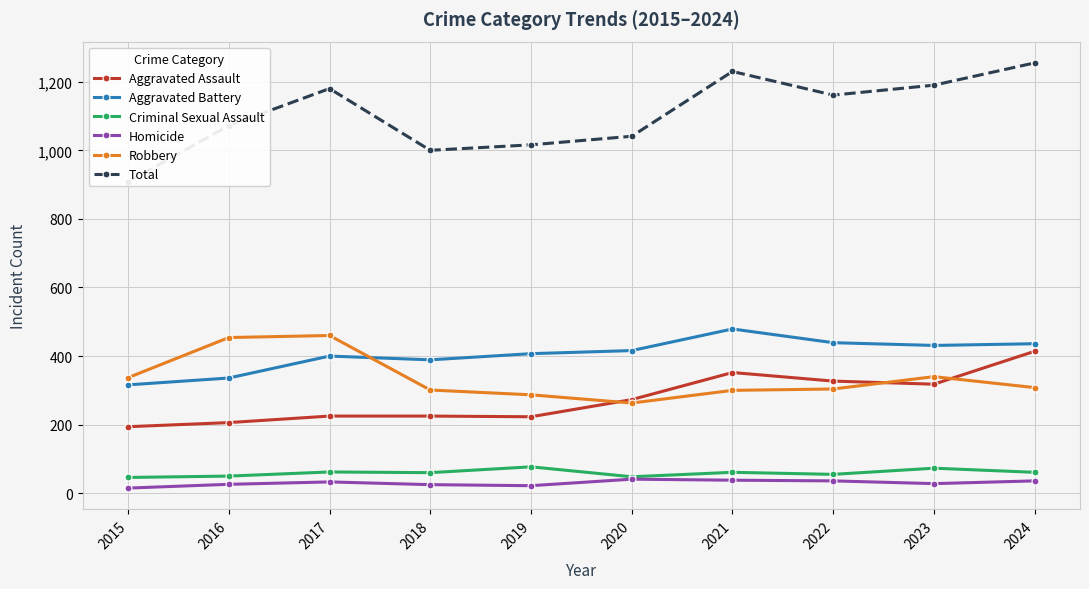

Reading left to right, extract all data points from this chart.

Aggravated Assault: 194	206	225	225	223	273	352	327	318	414
Aggravated Battery: 316	336	400	389	407	416	479	439	431	436
Criminal Sexual Assault: 46	50	62	60	77	48	61	55	73	61
Homicide: 15	26	33	25	22	41	38	36	28	36
Robbery: 337	454	460	301	287	263	300	304	340	308
Total: 908	1072	1180	1000	1016	1041	1230	1161	1190	1255